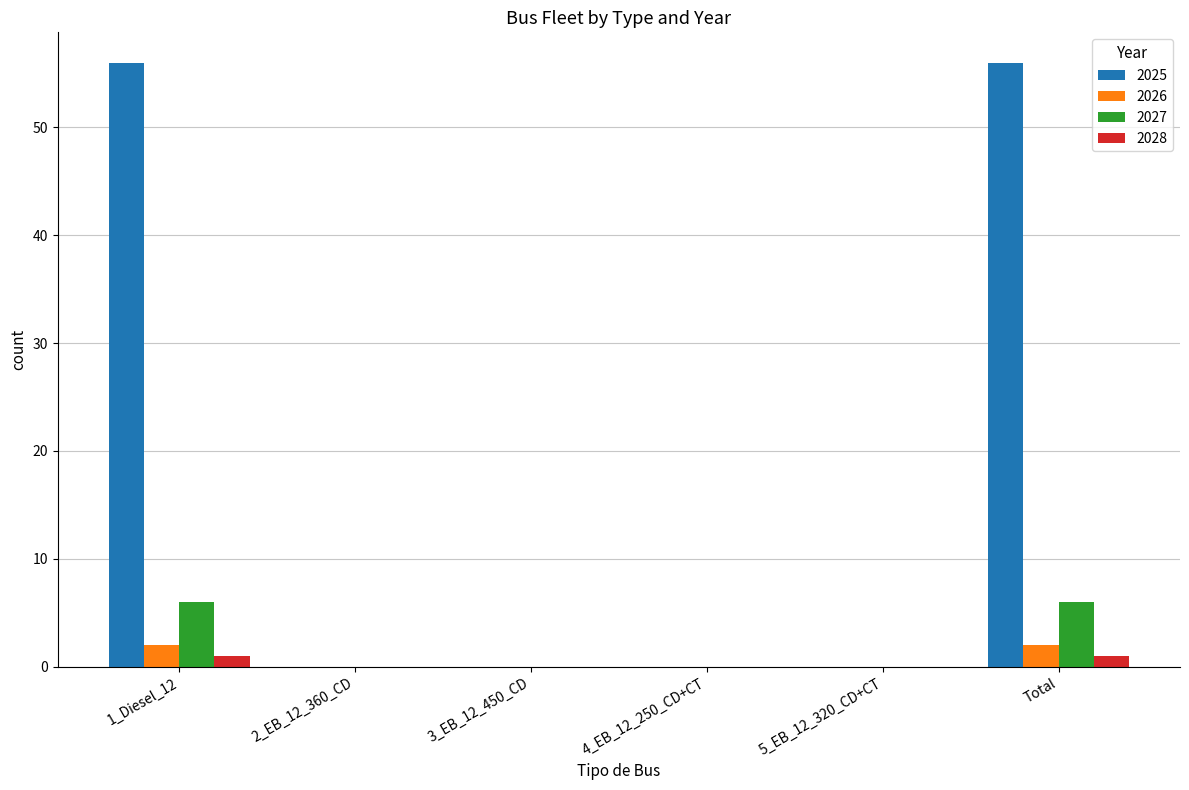

Count the number of categories in the chart.

6